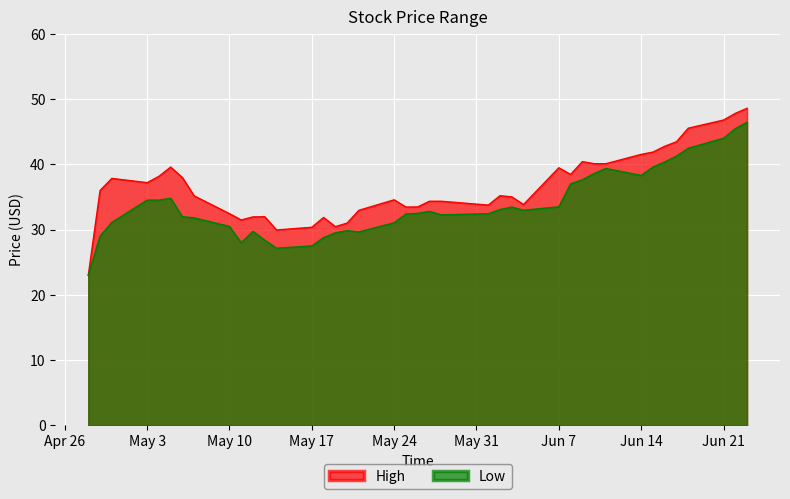

What is the lowest value of the Low series?

23.0